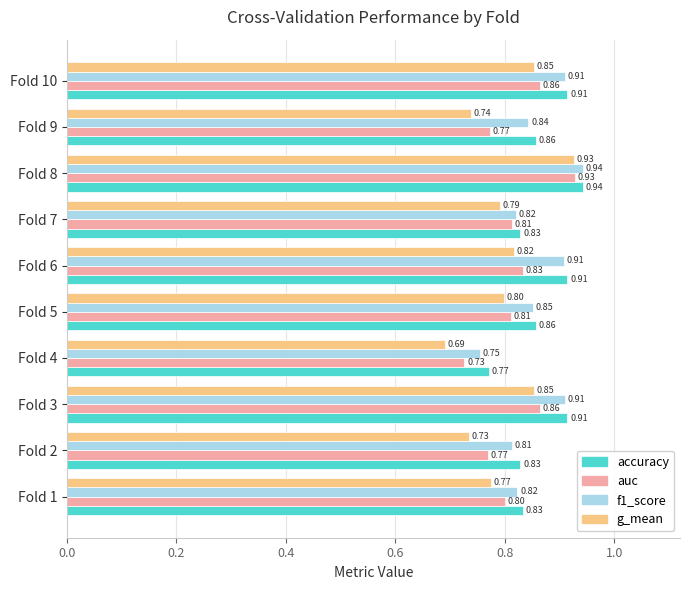

At Fold 1, list the series in order from largest to smallest.

accuracy, f1_score, auc, g_mean